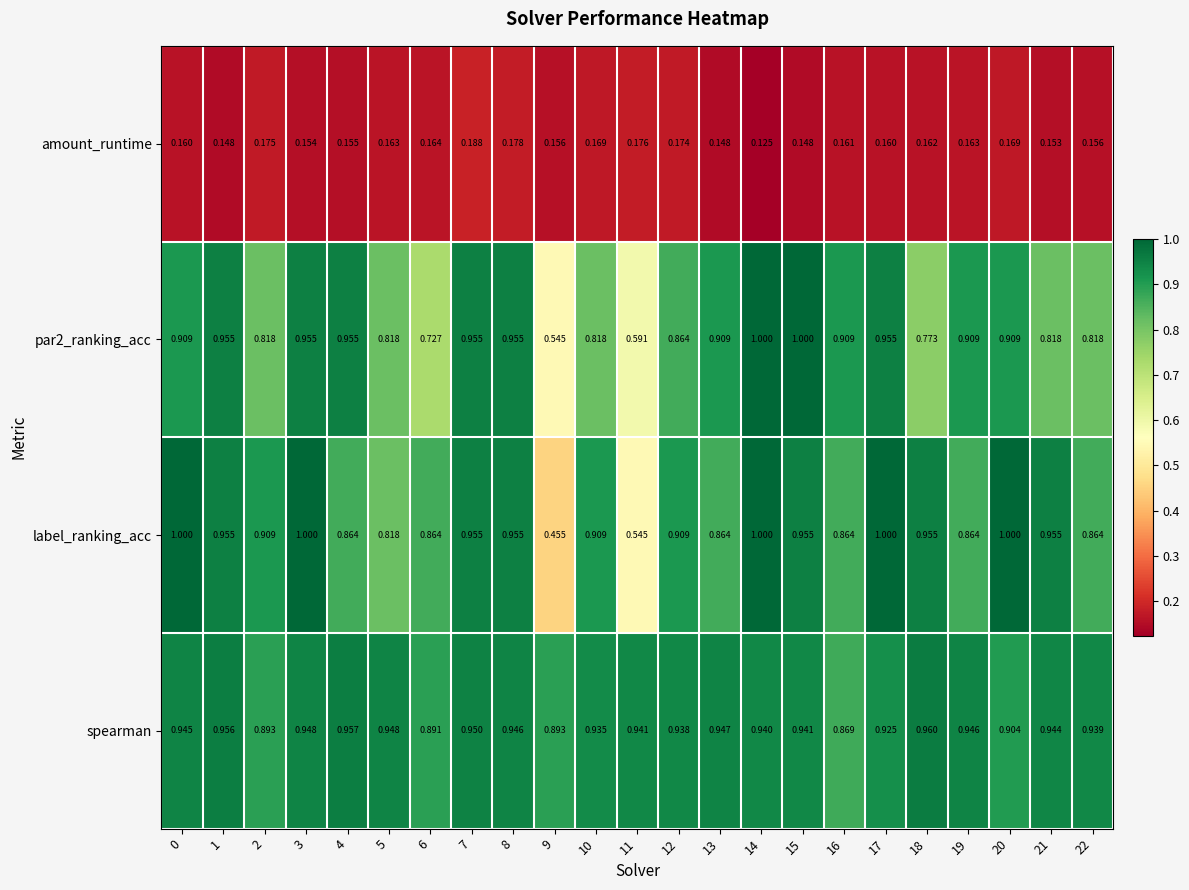

Between 16 and 22, which series saw the biggest shift?

par2_ranking_acc